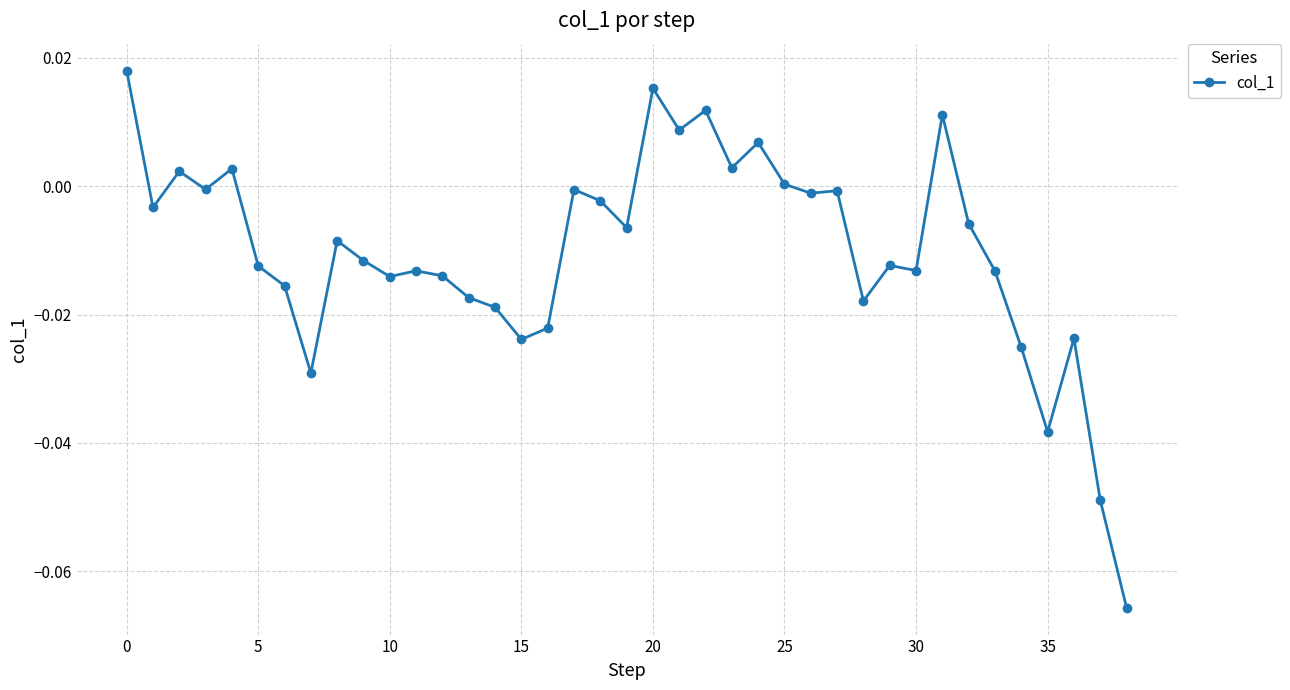

True or false: the data has more than 1 interior local peaks.

True